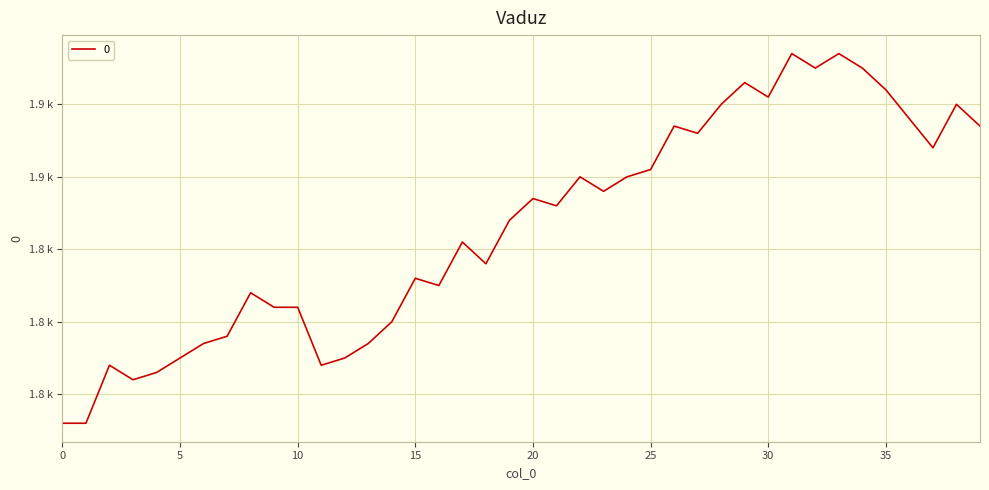

List the labels in order of value, largest first.

31, 33, 32, 34, 29, 35, 30, 28, 38, 36, 26, 39, 27, 37, 25, 22, 24, 23, 20, 21, 19, 17, 18, 15, 16, 8, 9, 10, 14, 7, 6, 13, 5, 12, 2, 11, 4, 3, 0, 1